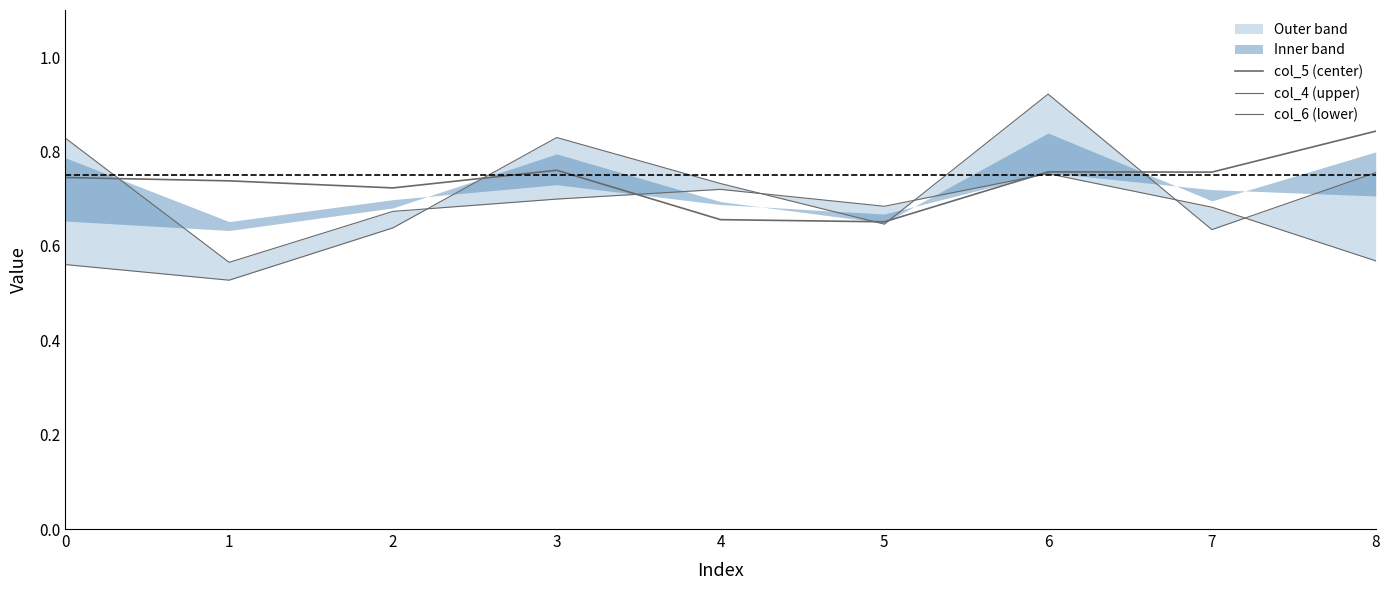

Where do col_6 (lower) and col_4 (upper) first cross each other?

2 and 3